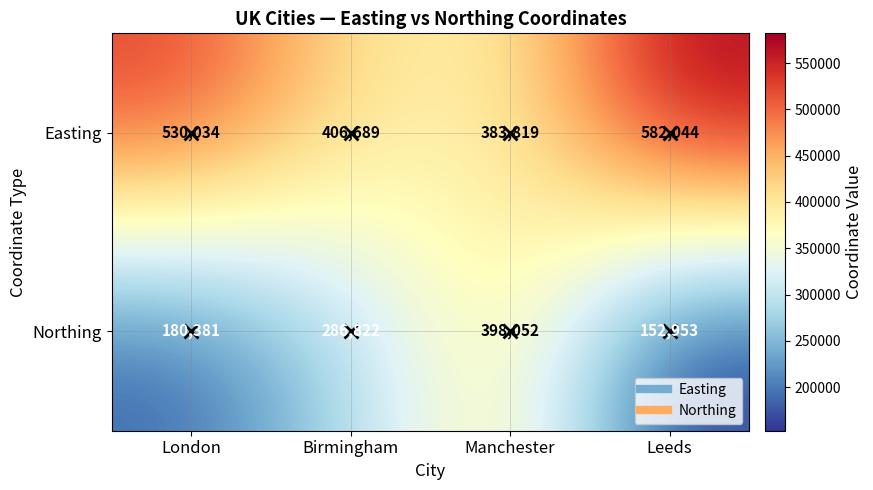

At which category is the sum across all series the highest?

Manchester